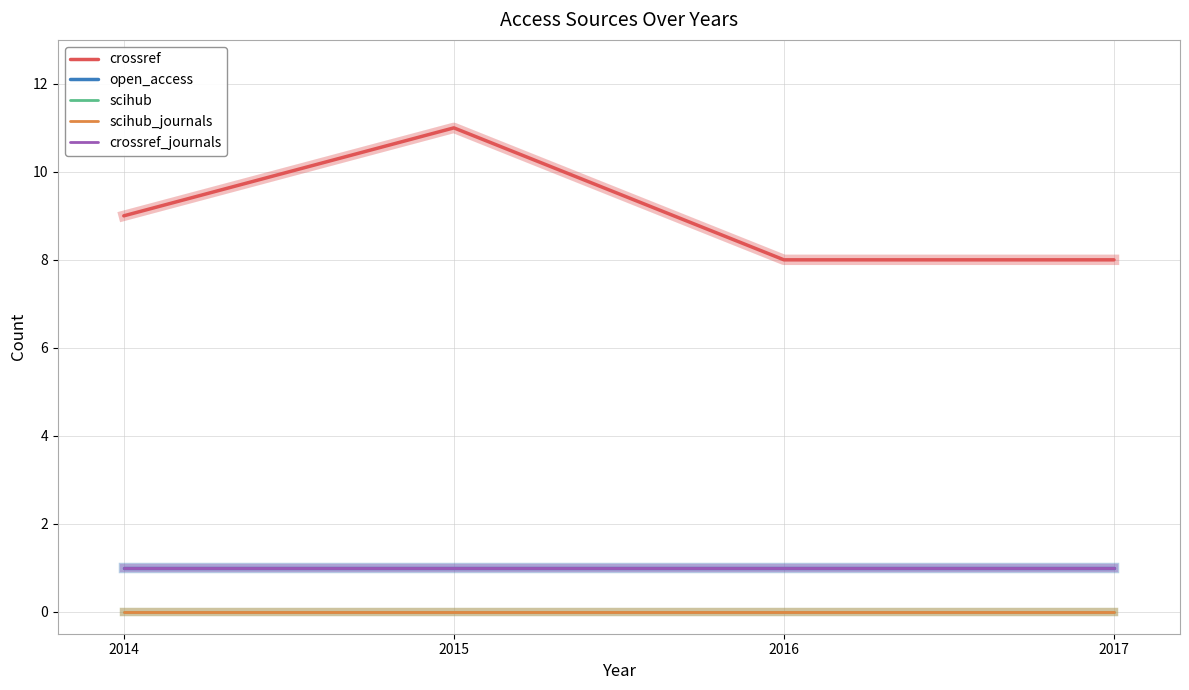

At how many categories does at least one series exceed 0?

4